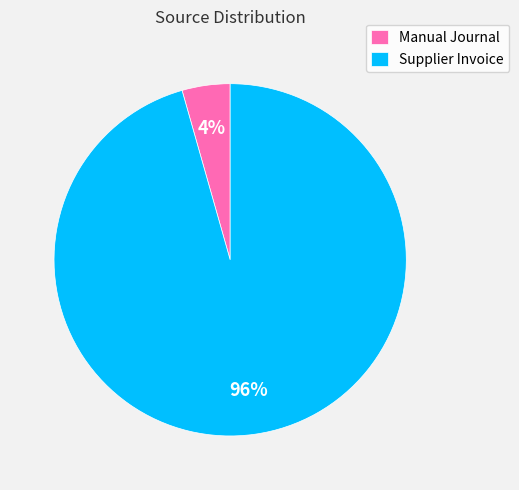

How many slices are in this pie chart?

2